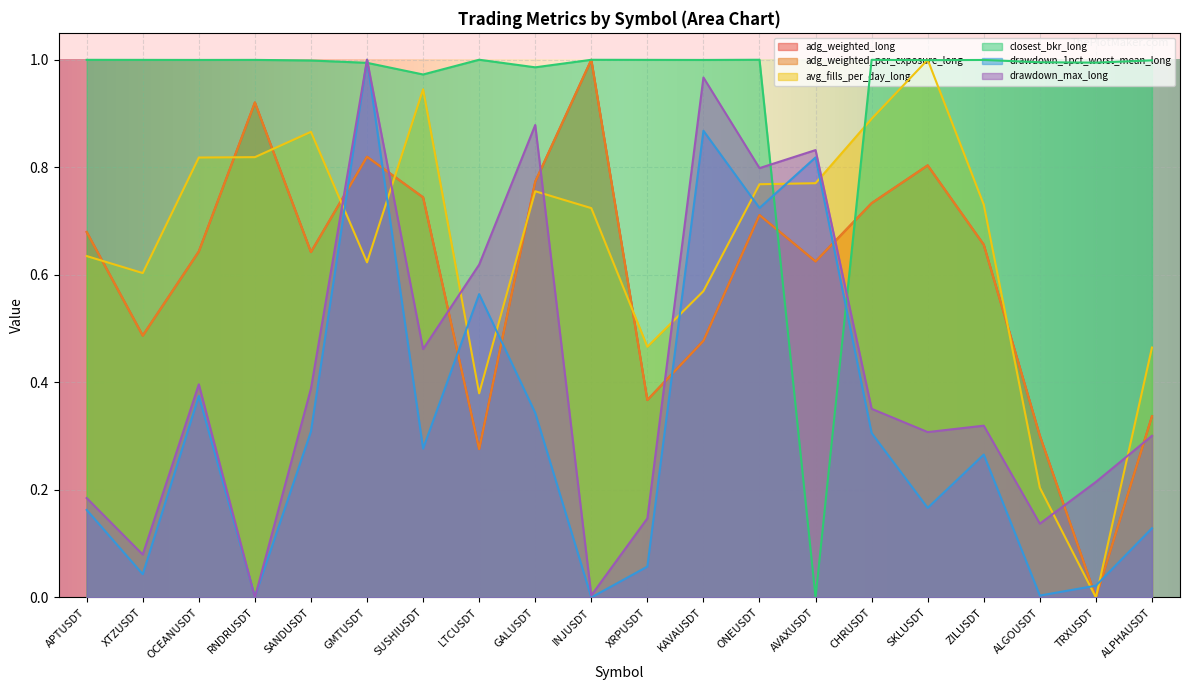

What is the label of the 10th point from the left?

INJUSDT